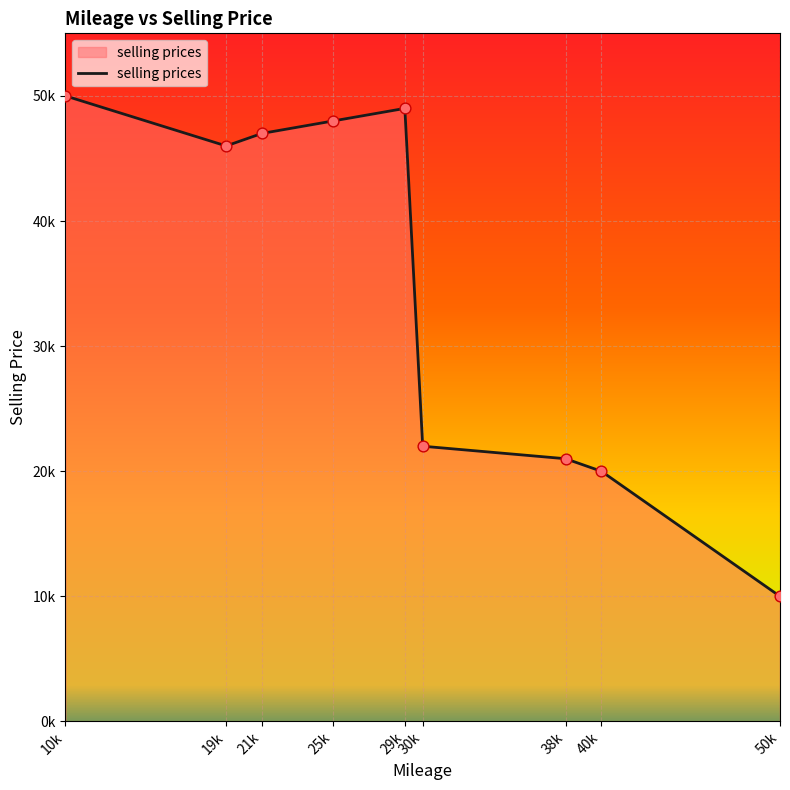

Between 50k and 21k, which is larger?

21k